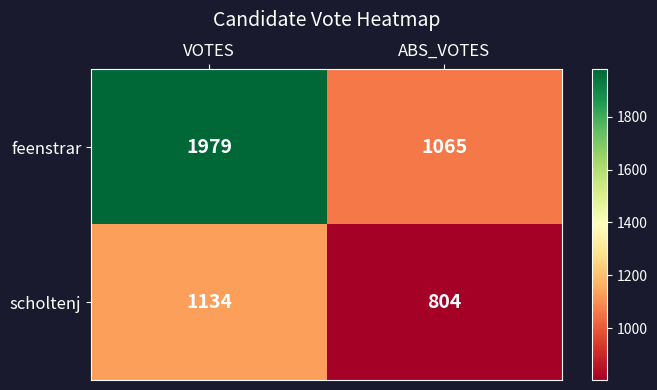

What is the total value across all series at ABS_VOTES?

1869